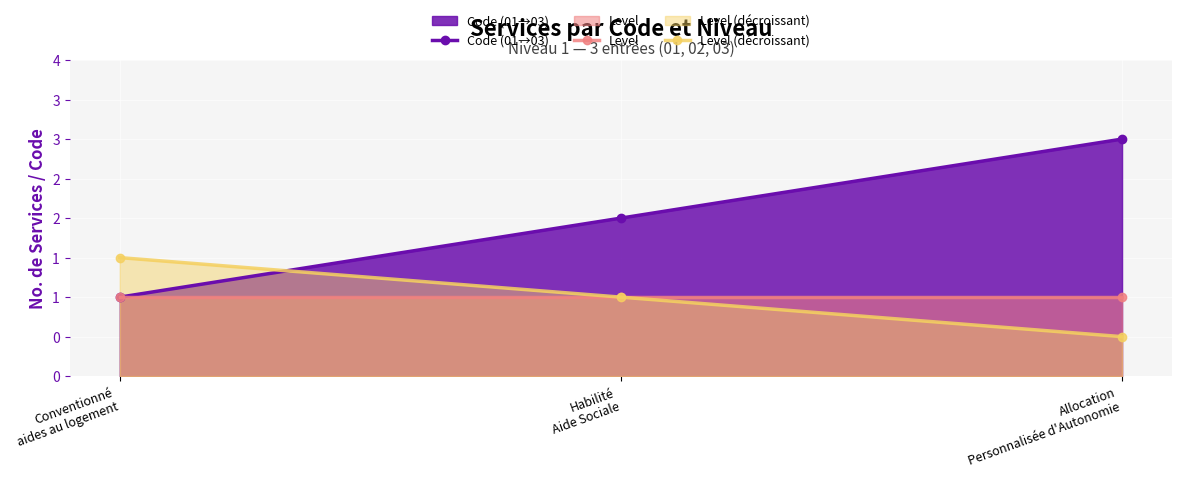

What is the minimum value for Level (décroissant)?

0.5